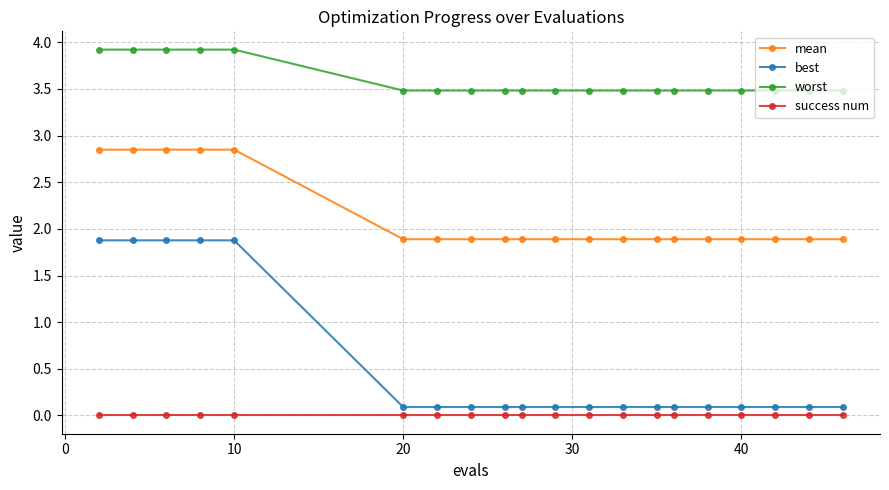

Rank the series by their maximum value, from lowest to highest.

success num, best, mean, worst